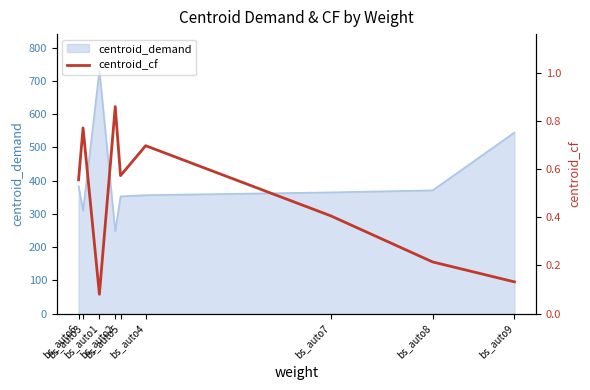

What is the average value?

0.5